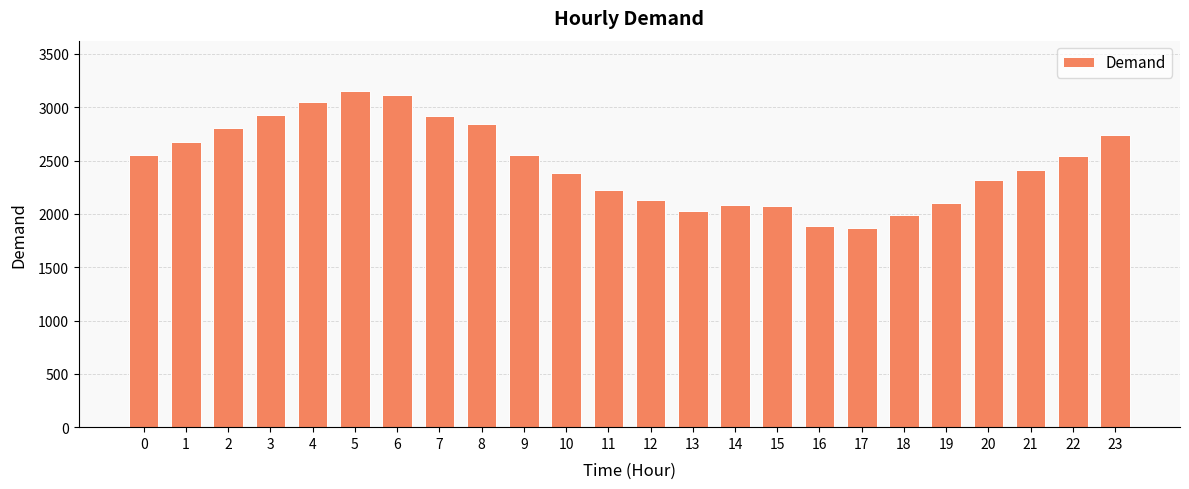

What is the value of the 19th bar from the left?

1990